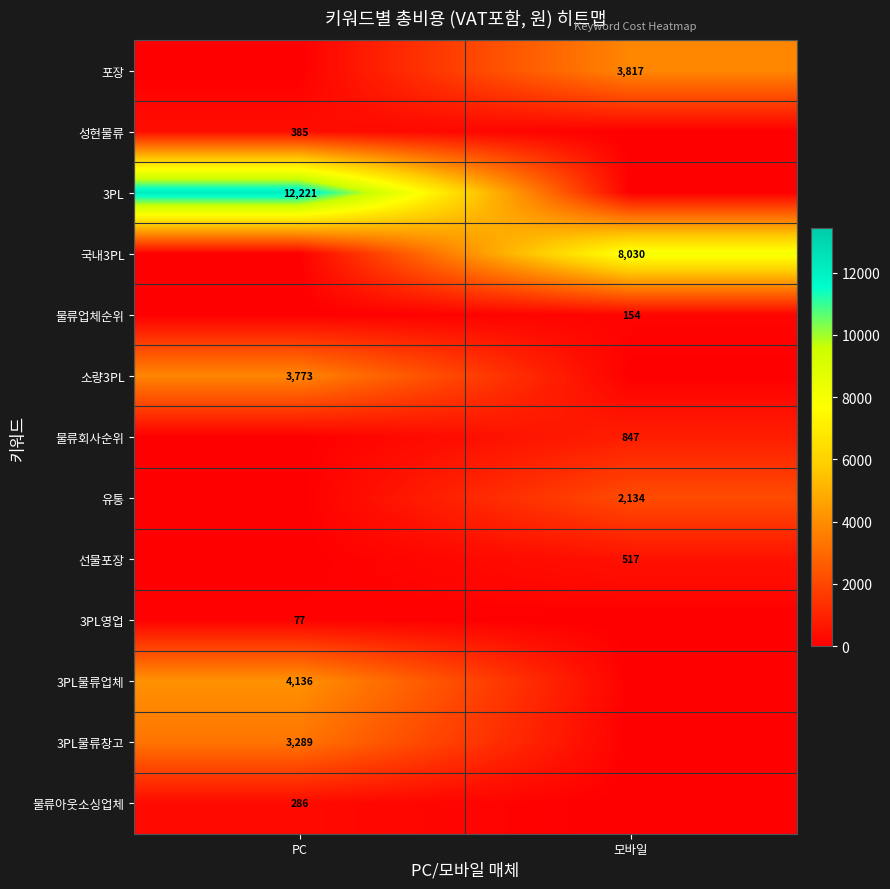

How many categories are shown in the chart?

2